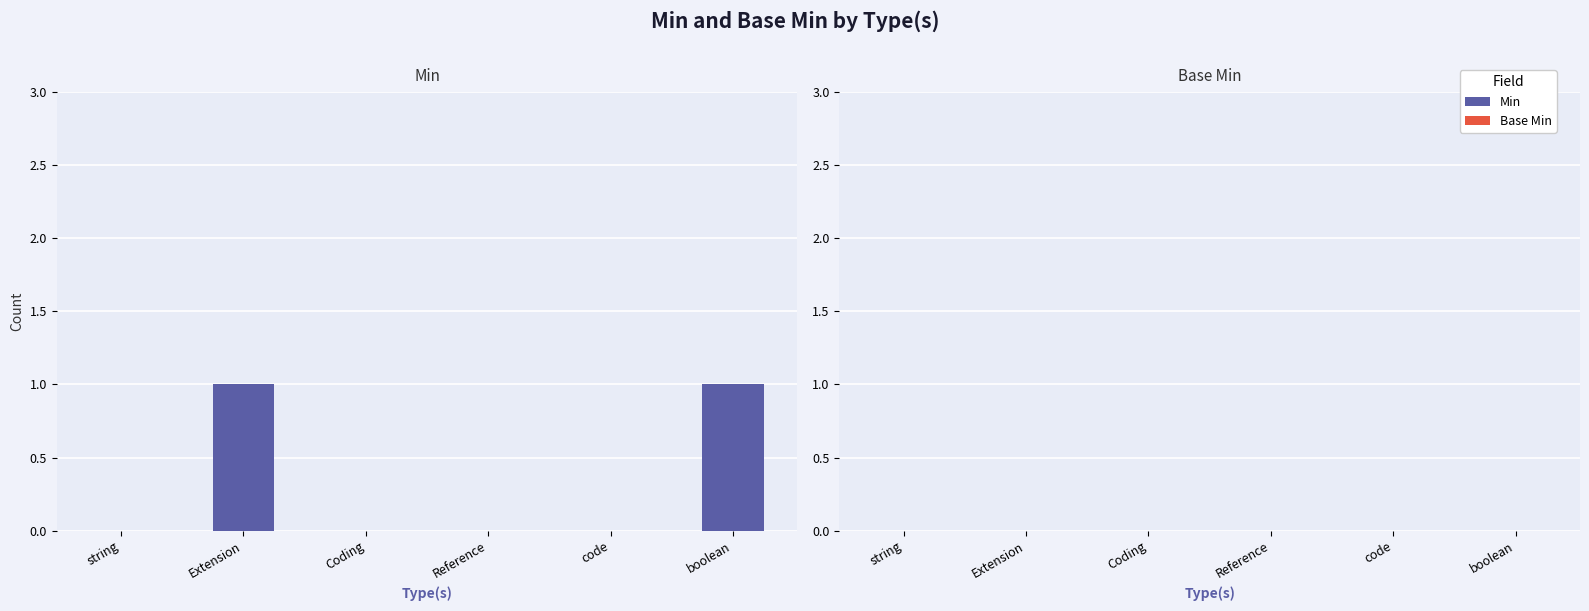

The chart shows a value of 0 at code. True or false?

True